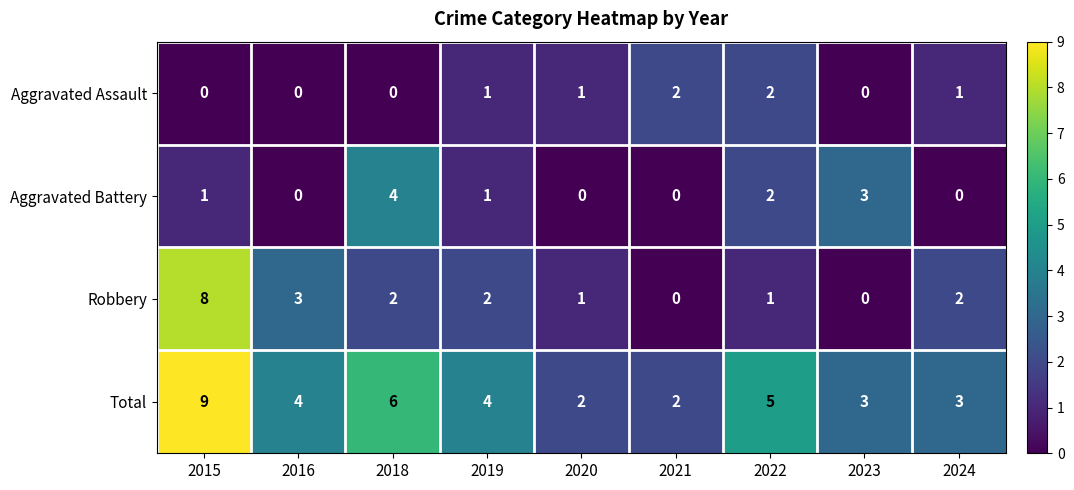

Rank the series by their maximum value, from highest to lowest.

Total, Robbery, Aggravated Battery, Aggravated Assault